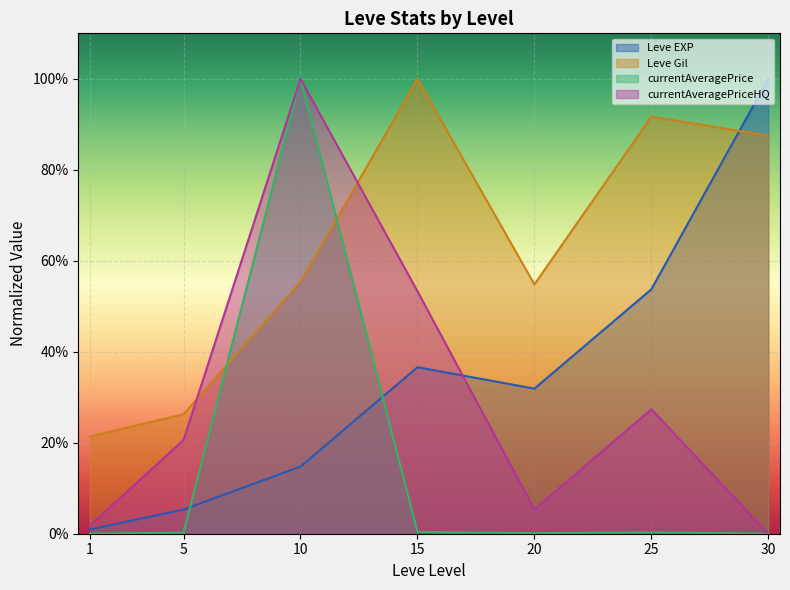

What is the sum of all currentAveragePrice values?

1.0